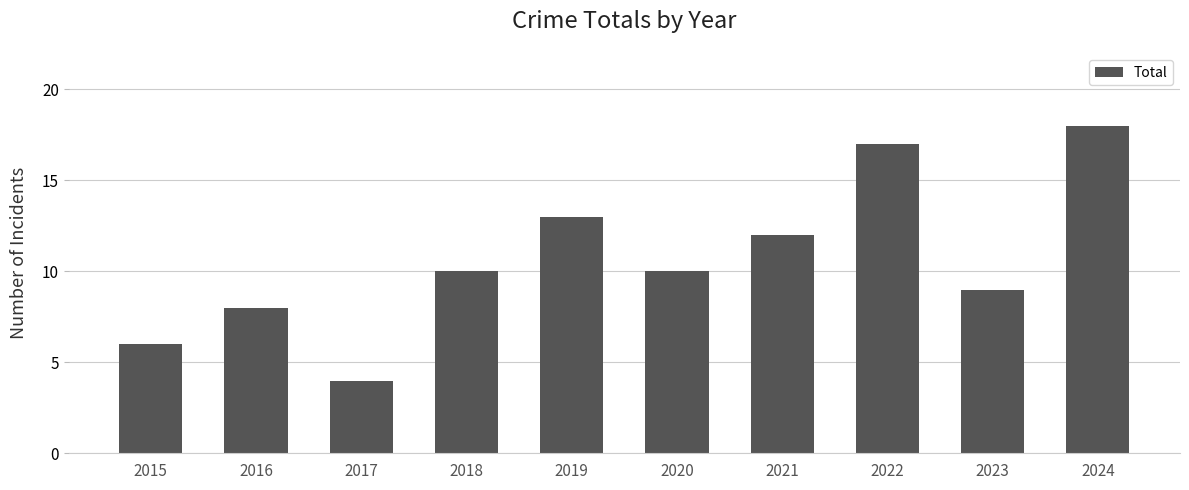

What is the ratio of the value at 2022 to the value at 2016?

2.1